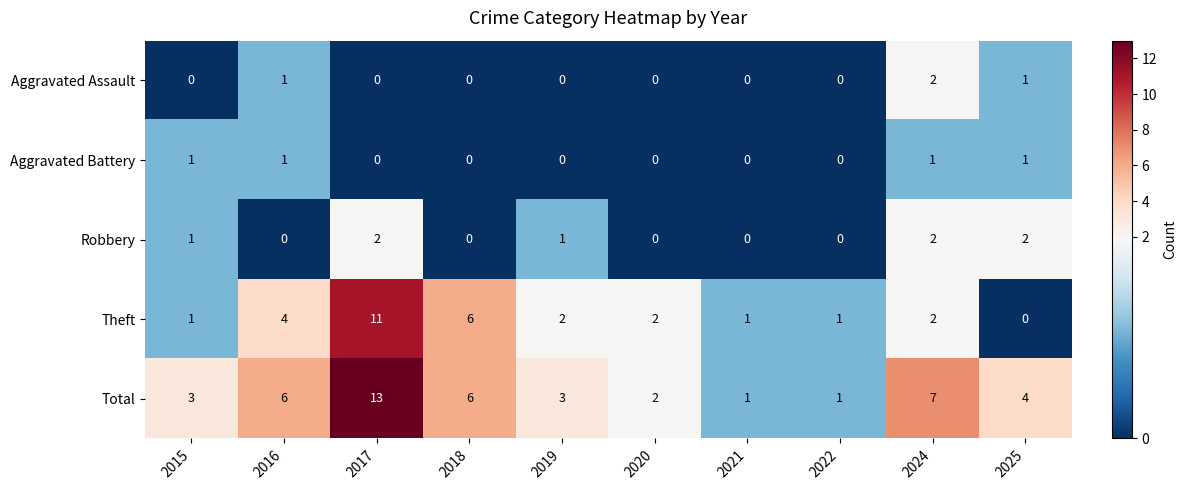

What is the sum of the Theft values at 2019 and 2021?

3